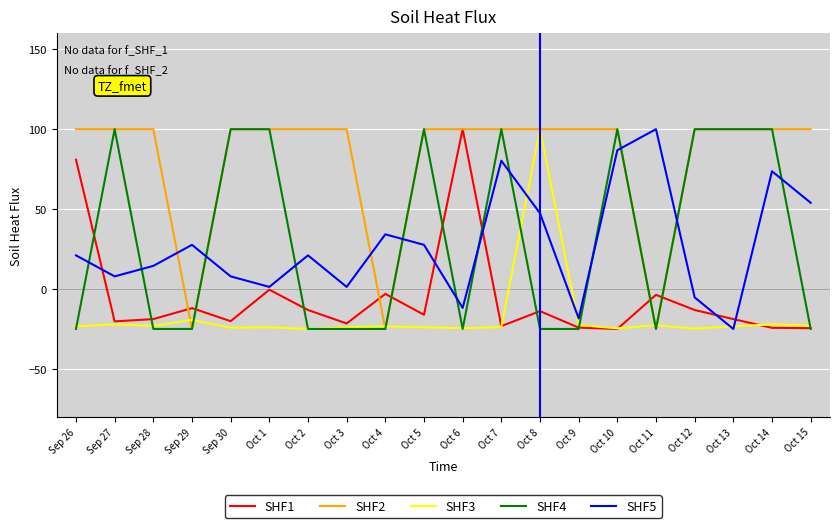

What are all the series names shown in the legend?

SHF1, SHF2, SHF3, SHF4, SHF5